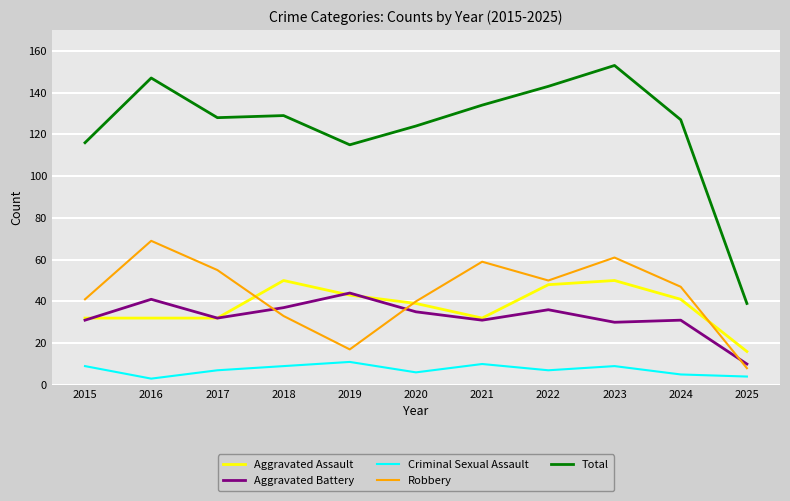

At which category is the sum across all series the highest?

2023